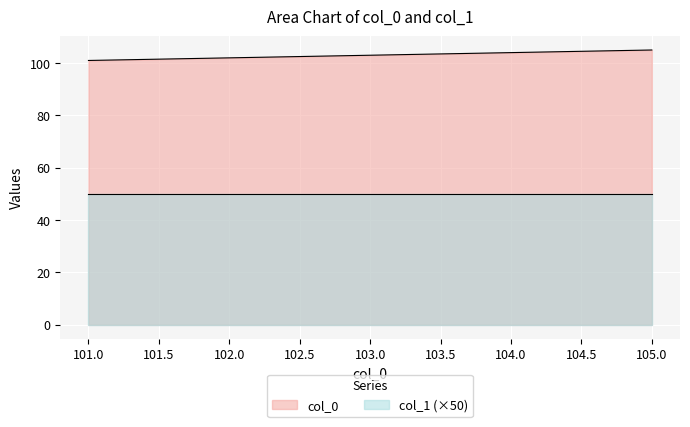

Rank the series at 101.0 from highest to lowest value.

col_0, col_1 (×50)